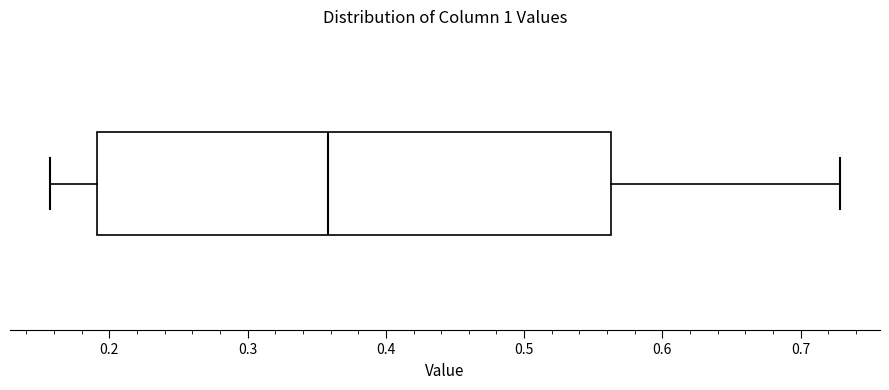

Transcribe this box plot: give where the median line is, the range the box spans, and where the two whiskers end, as read against the x-axis. The values are not printed on the chart, so give them approximately, as read against the axis.

median 0.36, box 0.19 to 0.56, whiskers 0.16 to 0.73